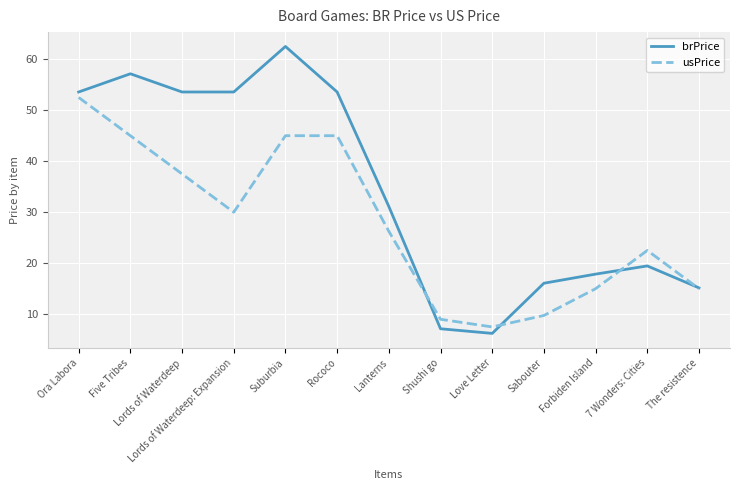

Is it true that usPrice equals 45.0 at Rococo?

True